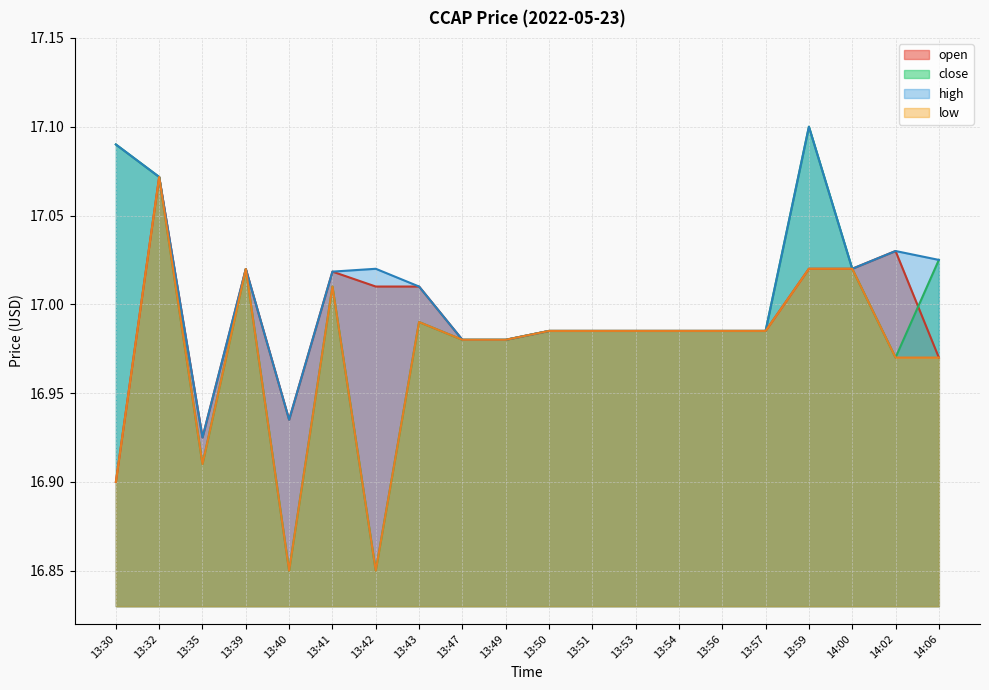

Does the chart display data point markers on the line(s)?

No